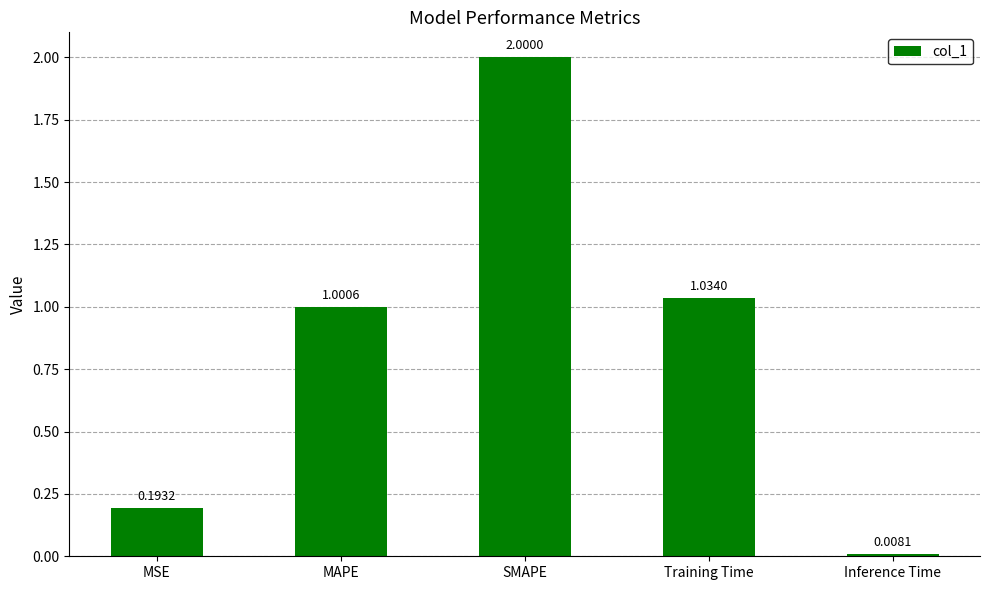

What is the label of the 2nd bar from the left?

MAPE